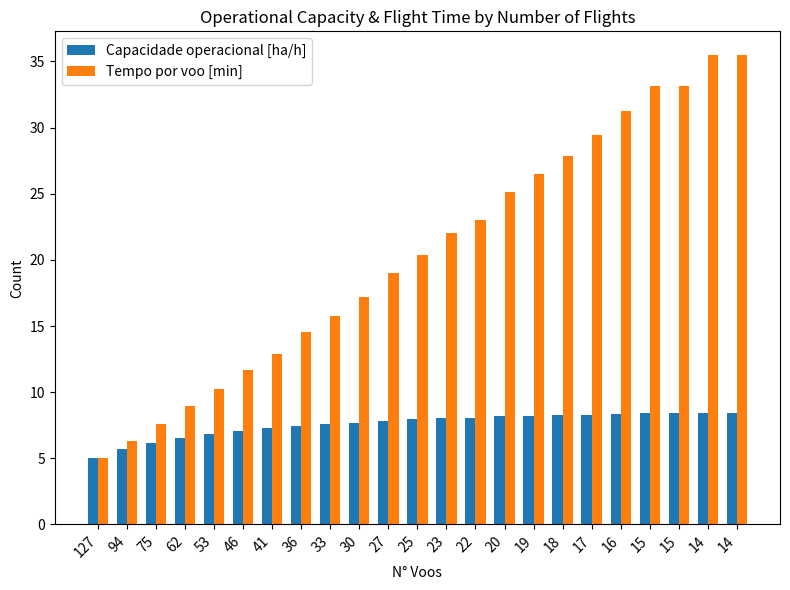

Rank the series by their maximum value, from lowest to highest.

Capacidade operacional [ha/h], Tempo por voo [min]